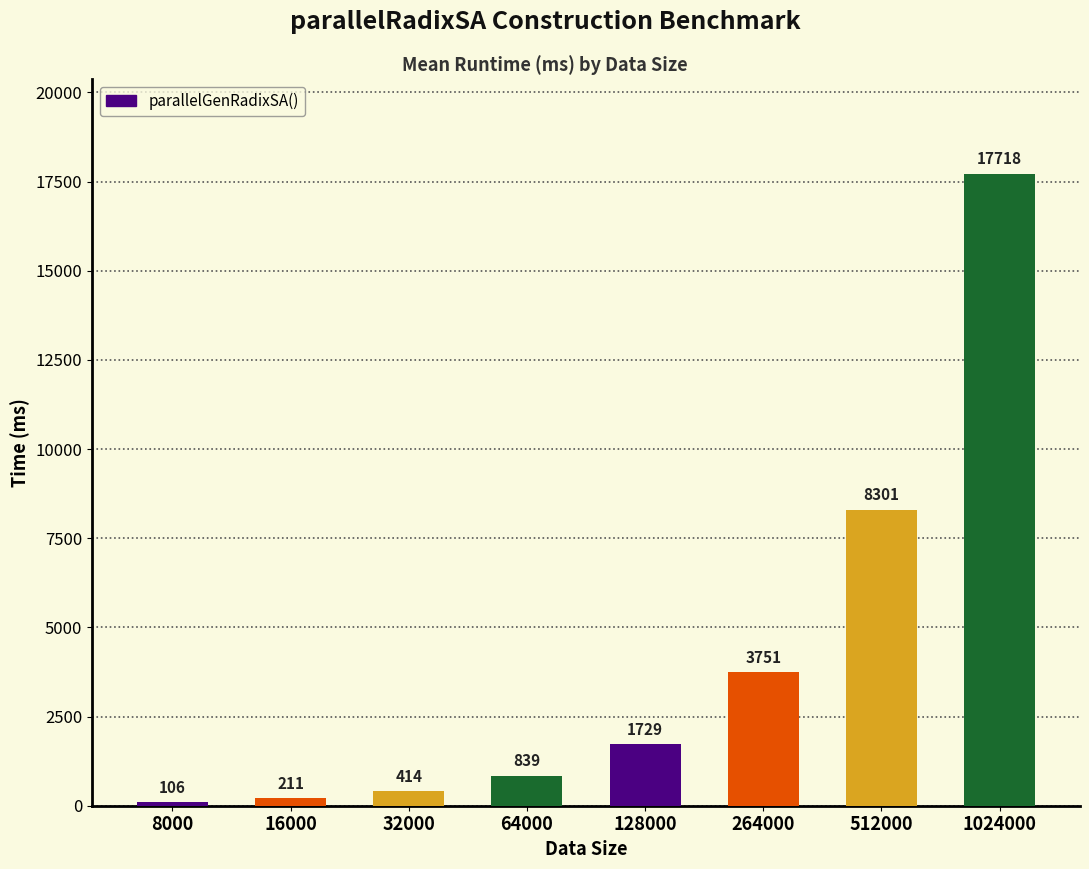

Which category has the highest value across all series?

1024000